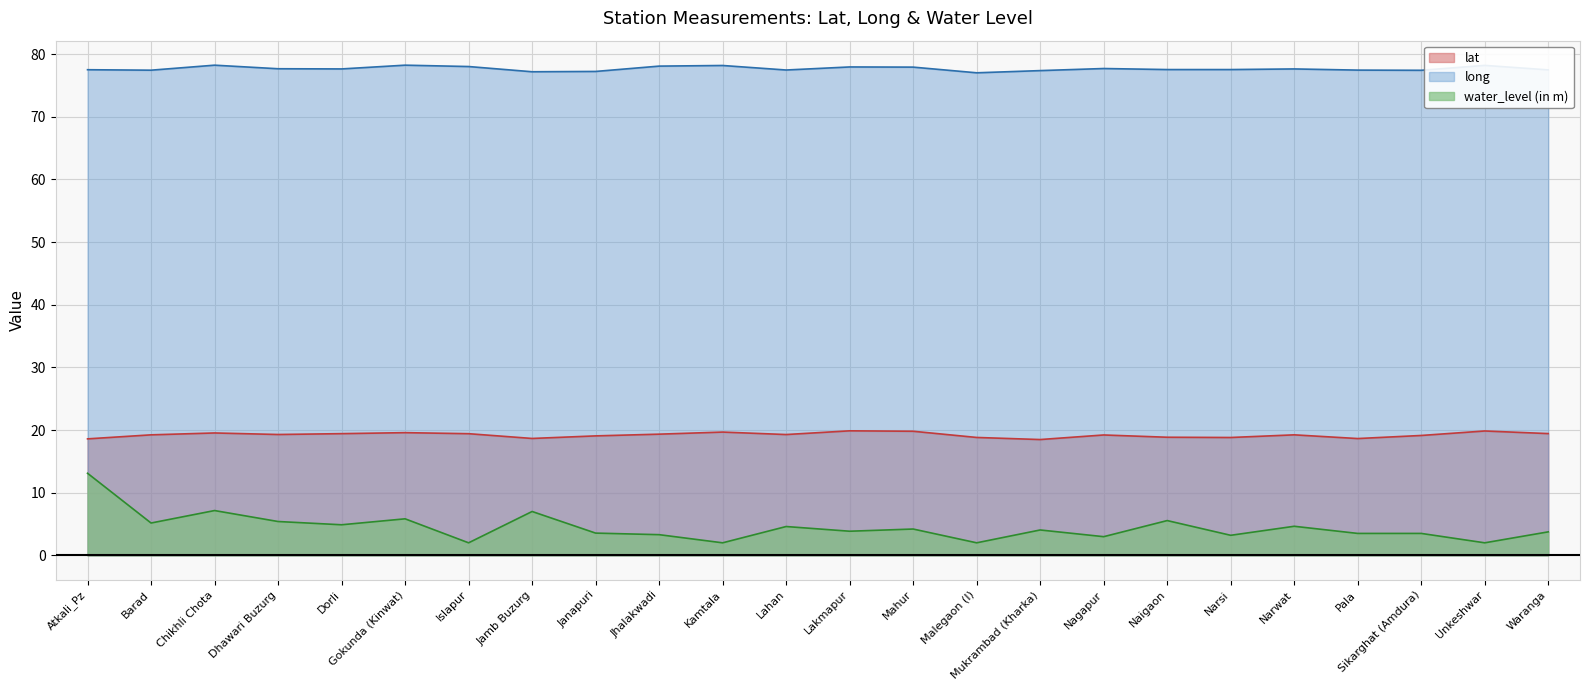

True or false: lat has a value of 26.4 at Chikhli Chota.

False